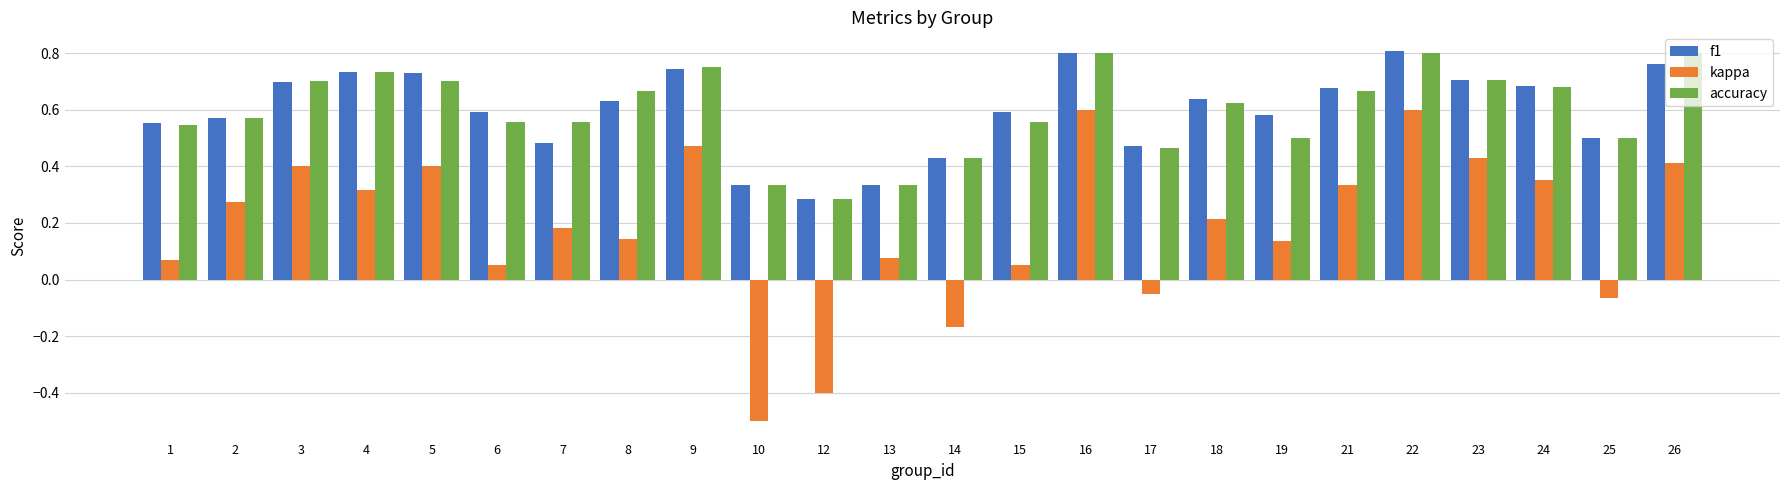

What is the sum of the f1 values at 10 and 2?

0.9